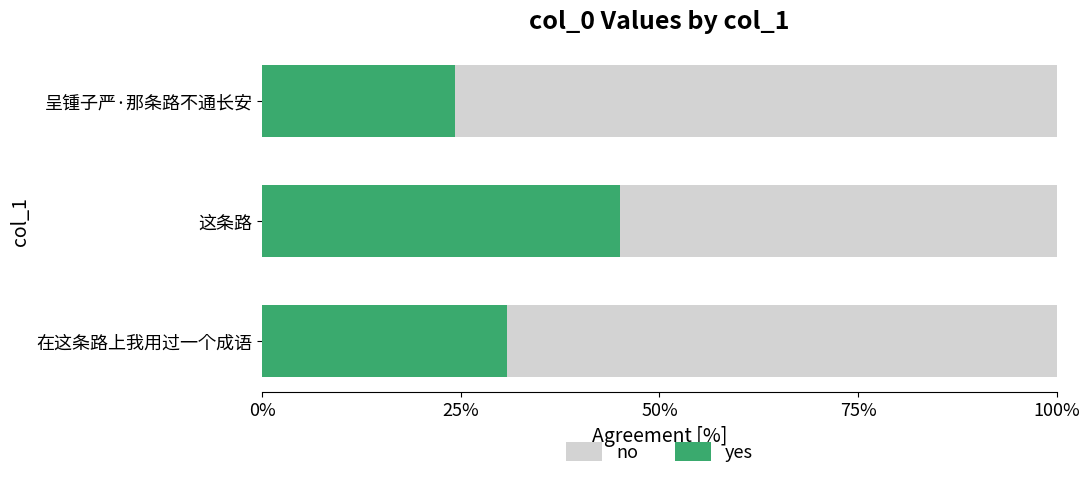

Where is yes nearest to the value 34?

在这条路上我用过一个成语